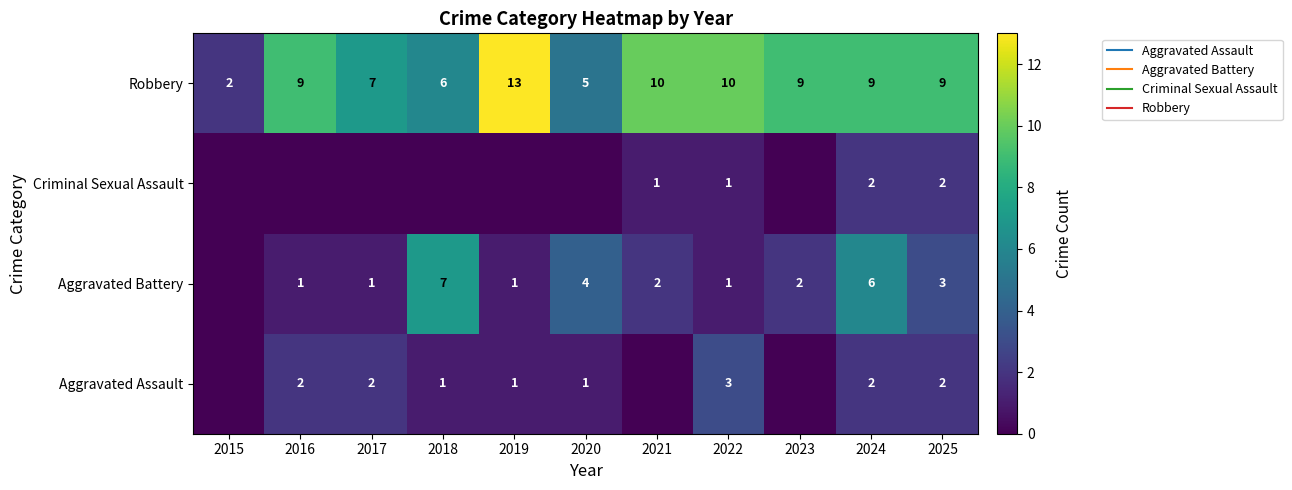

How many values in Criminal Sexual Assault are above zero?

4